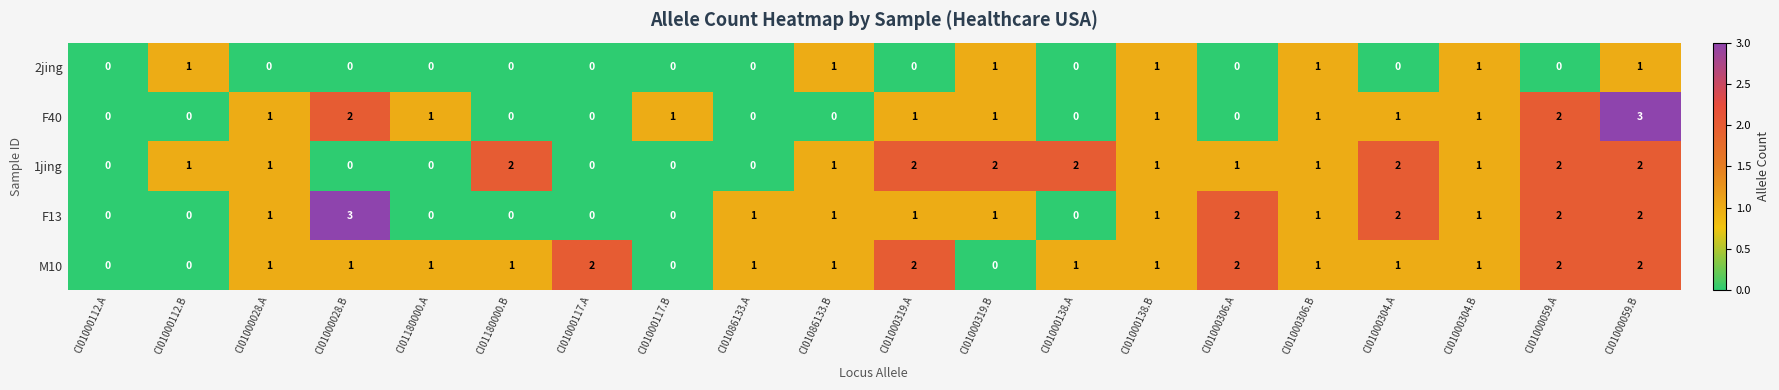

How many series are shown in this chart?

5